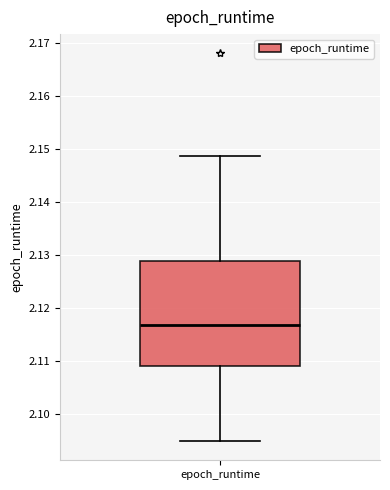

Where is the upper edge of the box for epoch_runtime on the y-axis? The values are not printed on the chart, so give them approximately, as read against the axis.

2.129